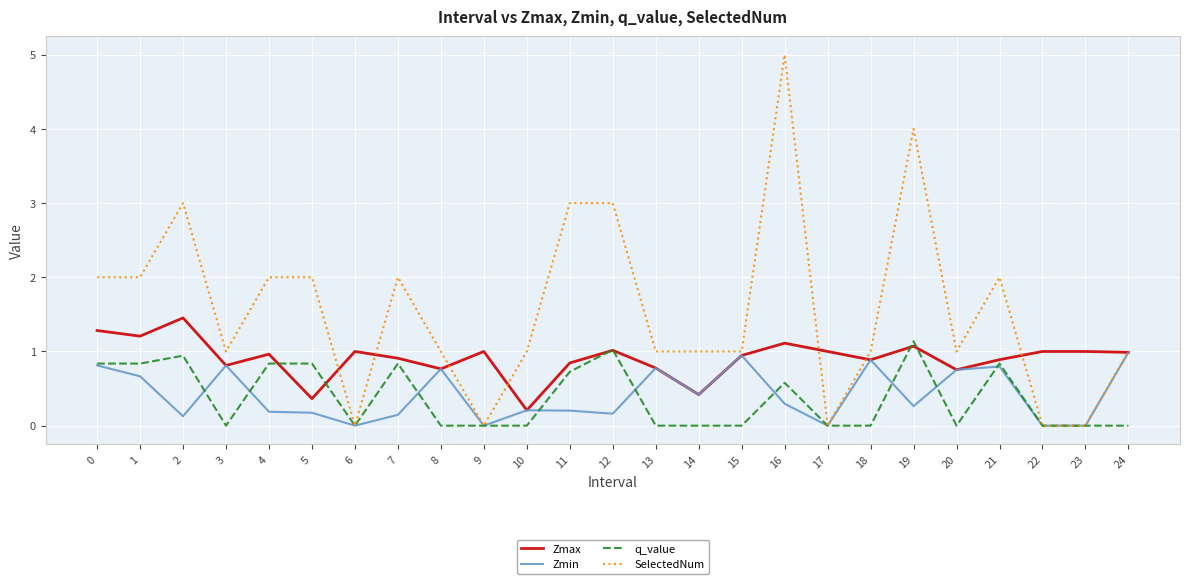

At 1, list the series in order from largest to smallest.

SelectedNum, Zmax, q_value, Zmin